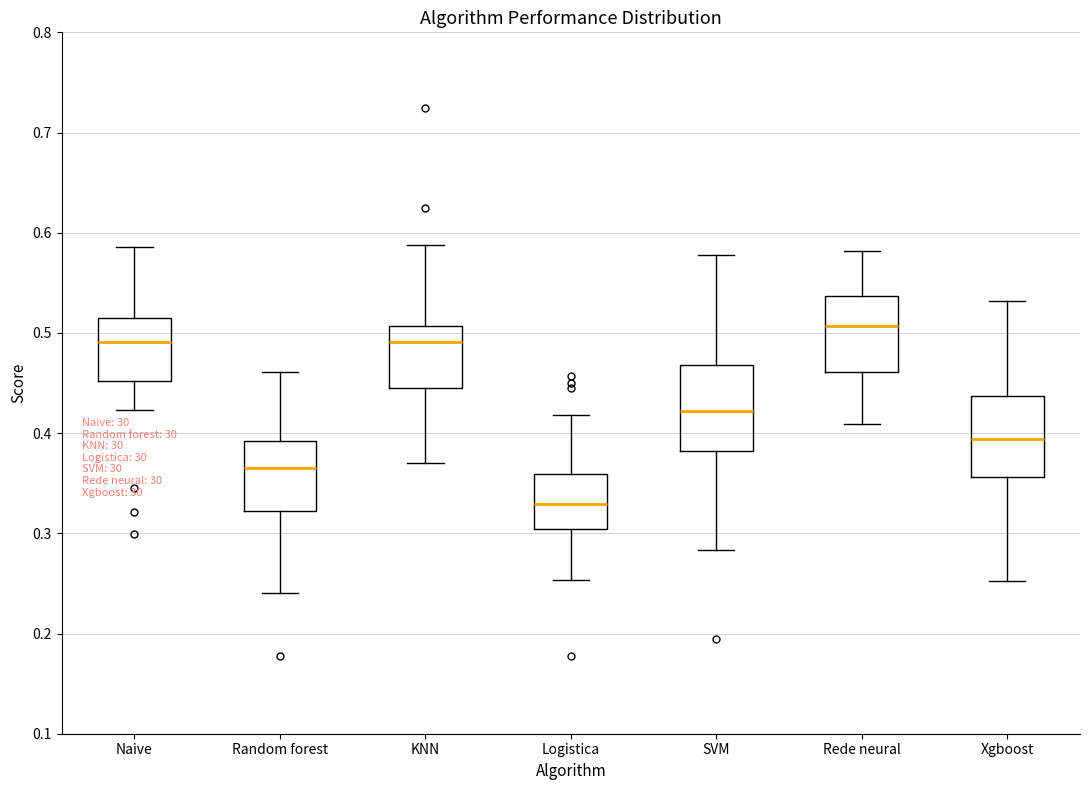

Where does the upper whisker of the box for KNN end on the y-axis? The values are not printed on the chart, so give them approximately, as read against the axis.

0.59